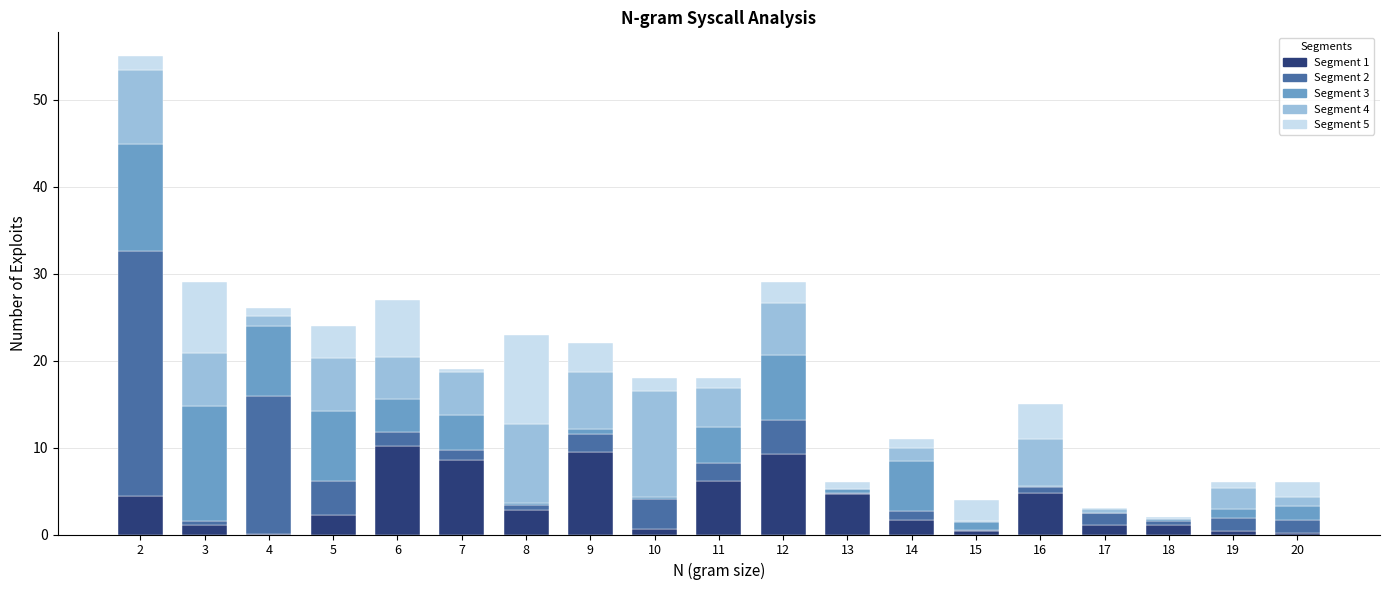

What is the highest value of the Segment 1 series?

10.2